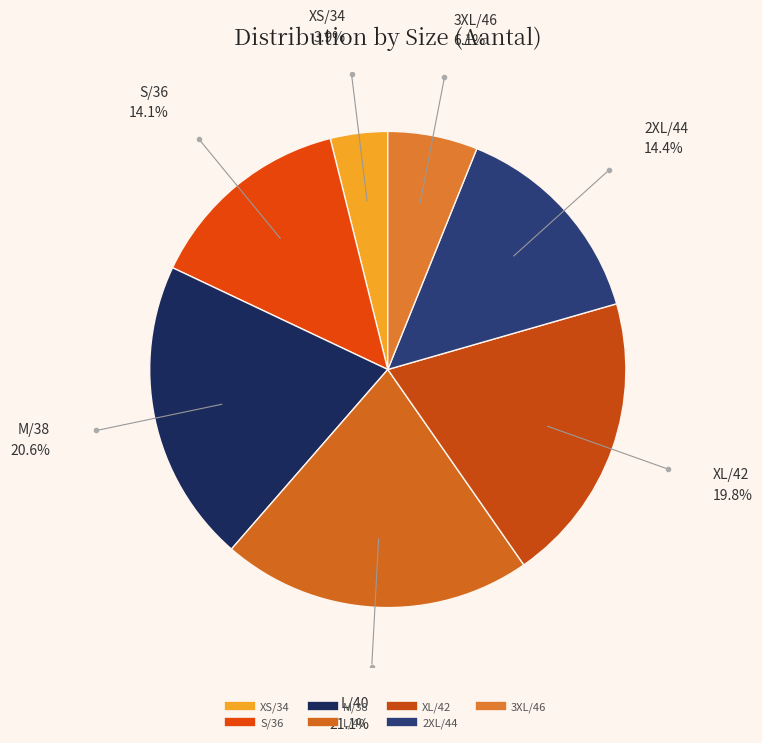

Between L/40 and S/36, which is larger?

L/40